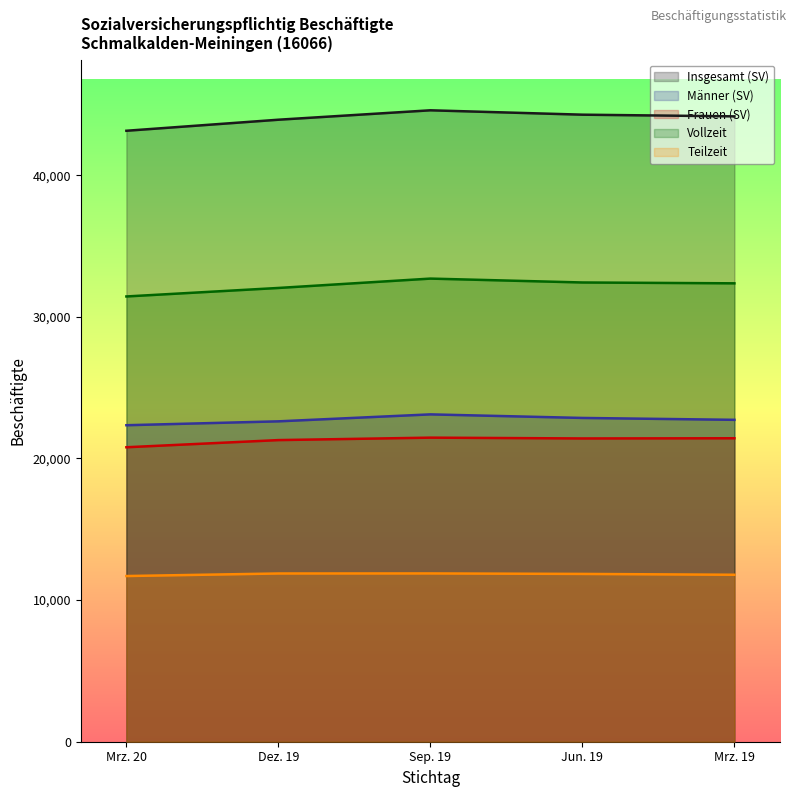

How many lines are shown in the chart?

5